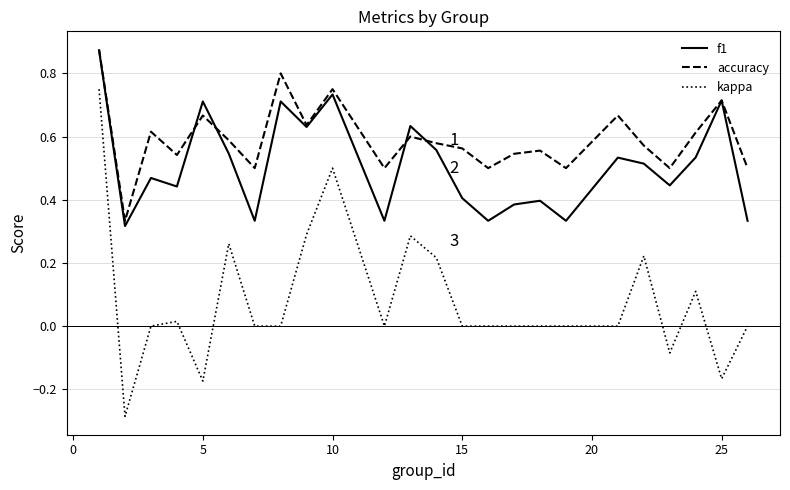

True or false: f1 has more than 2 points higher than both neighbors.

True